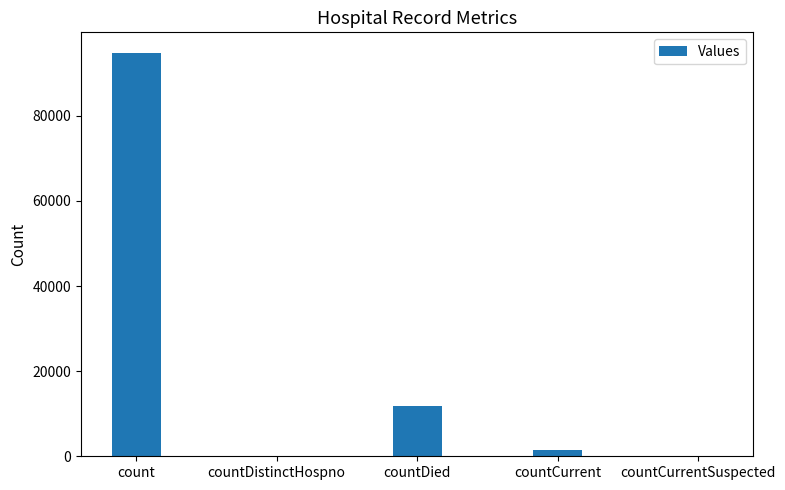

What is the maximum value shown in the chart?

94890